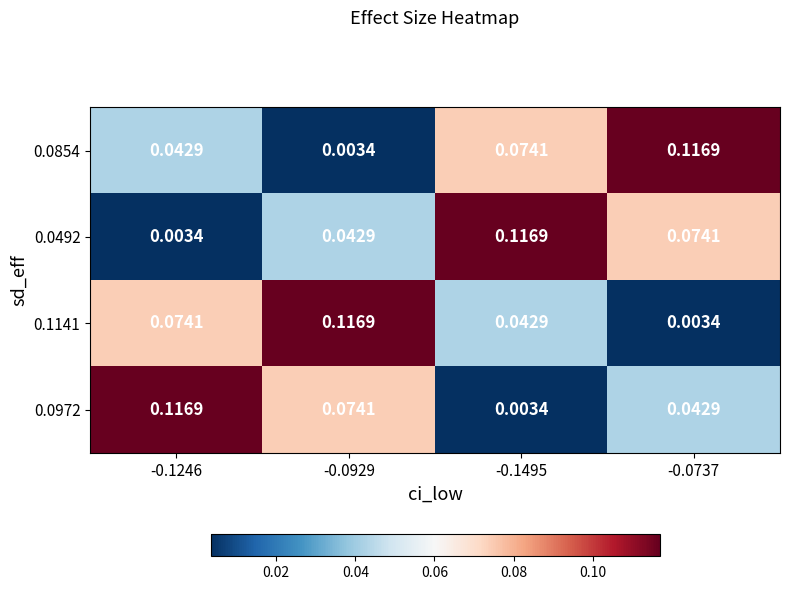

Is the value of 0.0972 at -0.1495 greater than the value of 0.1141 at -0.1495?

No